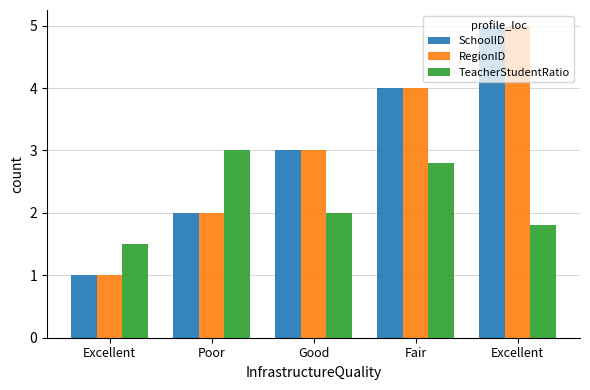

How many bars are there in total?

15